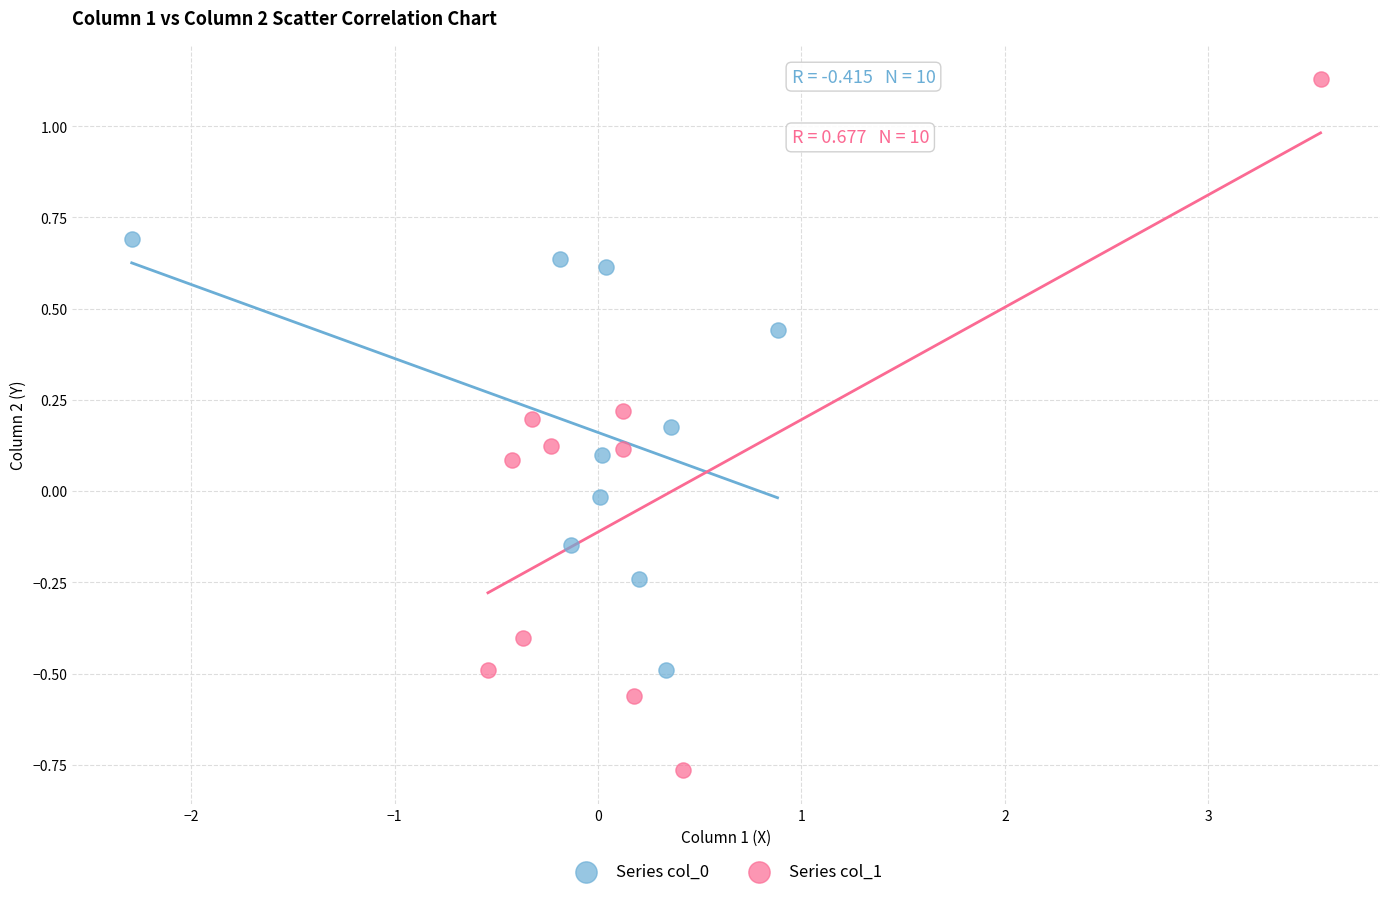

Which series has the largest Y range (max minus min)?

Series col_1